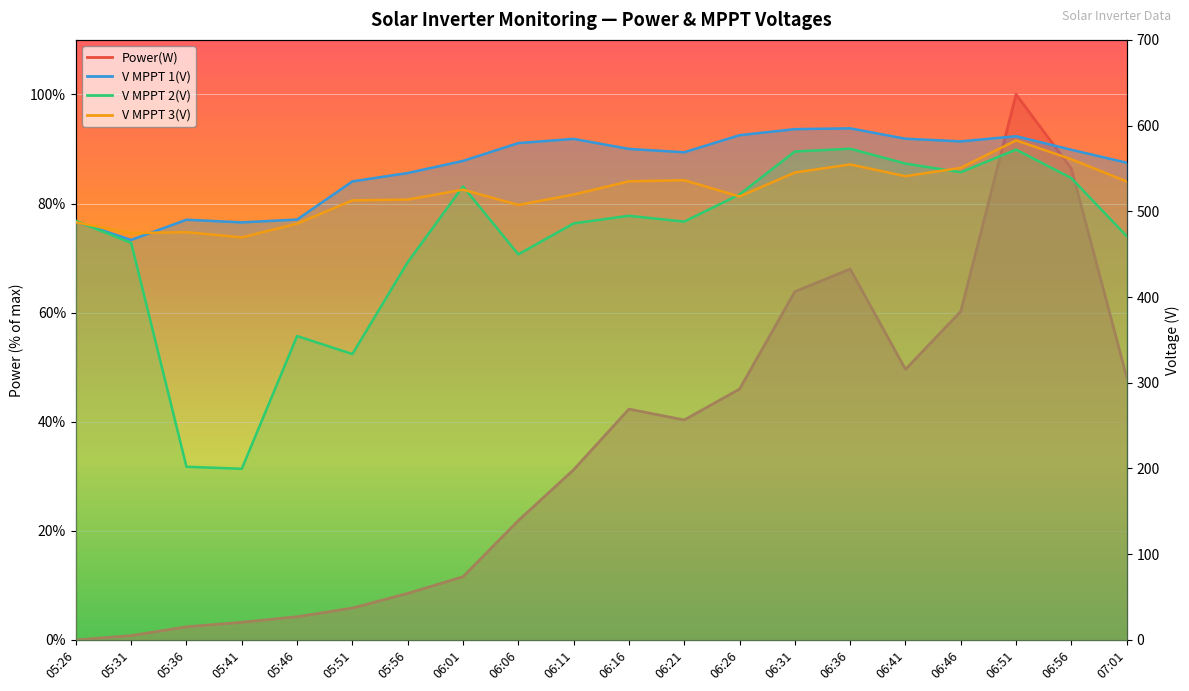

Reading right to left, what are all the values shown in this chart?

Power(W): 07:01=48.1	06:56=86.4	06:51=100.0	06:46=60.2	06:41=49.6	06:36=68.0	06:31=63.8	06:26=46.0	06:21=40.3	06:16=42.3	06:11=31.2	06:06=21.9	06:01=11.6	05:56=8.5	05:51=5.8	05:46=4.3	05:41=3.2	05:36=2.4	05:31=0.8	05:26=0.0
V MPPT 1(V): 07:01=556.7	06:56=571.8	06:51=587.6	06:46=581.6	06:41=584.7	06:36=596.8	06:31=595.9	06:26=588.8	06:21=568.9	06:16=572.8	06:11=584.5	06:06=579.6	06:01=558.8	05:56=544.7	05:51=534.9	05:46=490.4	05:41=487.1	05:36=490.2	05:31=466.6	05:26=488.1
V MPPT 2(V): 07:01=471.0	06:56=538.7	06:51=572.0	06:46=545.6	06:41=555.7	06:36=573.0	06:31=569.8	06:26=519.7	06:21=488.0	06:16=494.8	06:11=485.9	06:06=449.8	06:01=529.0	05:56=440.6	05:51=333.5	05:46=354.5	05:41=199.6	05:36=202.0	05:31=463.2	05:26=488.9
V MPPT 3(V): 07:01=534.8	06:56=560.7	06:51=582.8	06:46=550.7	06:41=541.0	06:36=554.7	06:31=545.3	06:26=517.3	06:21=536.3	06:16=535.0	06:11=519.6	06:06=507.4	06:01=525.3	05:56=513.7	05:51=512.8	05:46=485.6	05:41=469.6	05:36=475.7	05:31=474.6	05:26=487.2